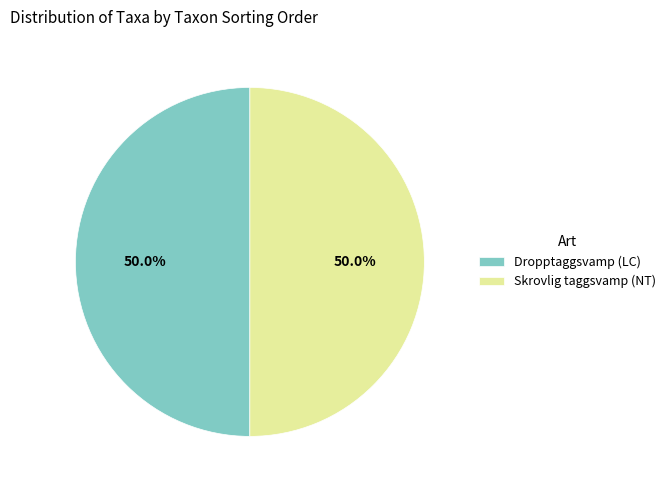

What percentage is the Dropptaggsvamp (LC) slice, to the nearest percent?

50%